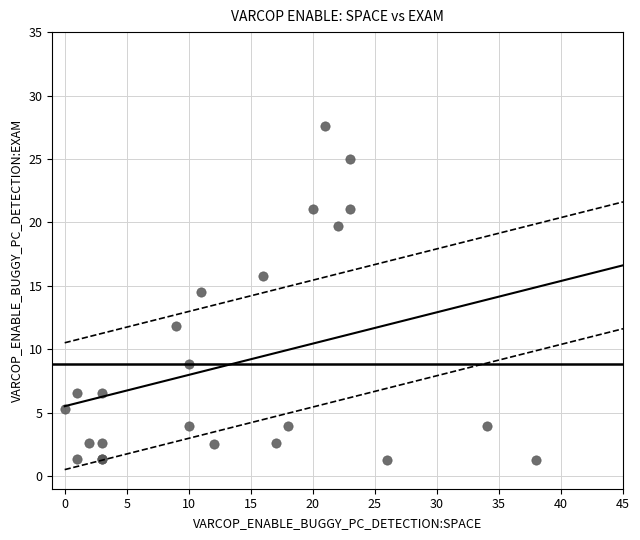

What Y value in the scatter plot is closest to 14?

14.5